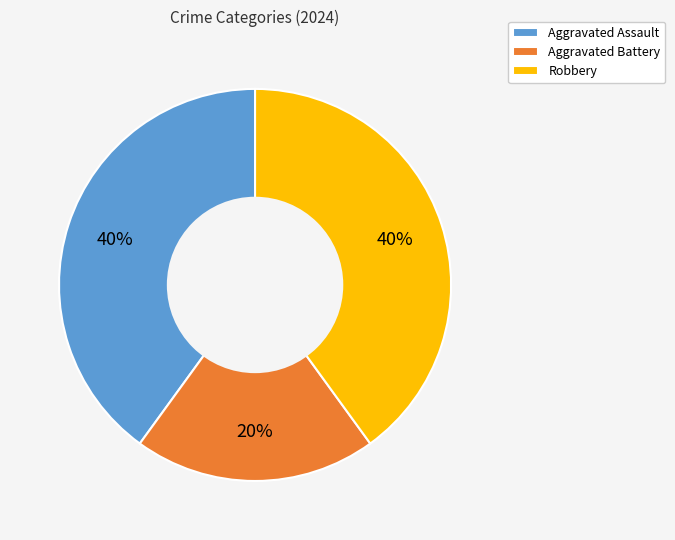

Between Robbery and Aggravated Battery, which is larger?

Robbery